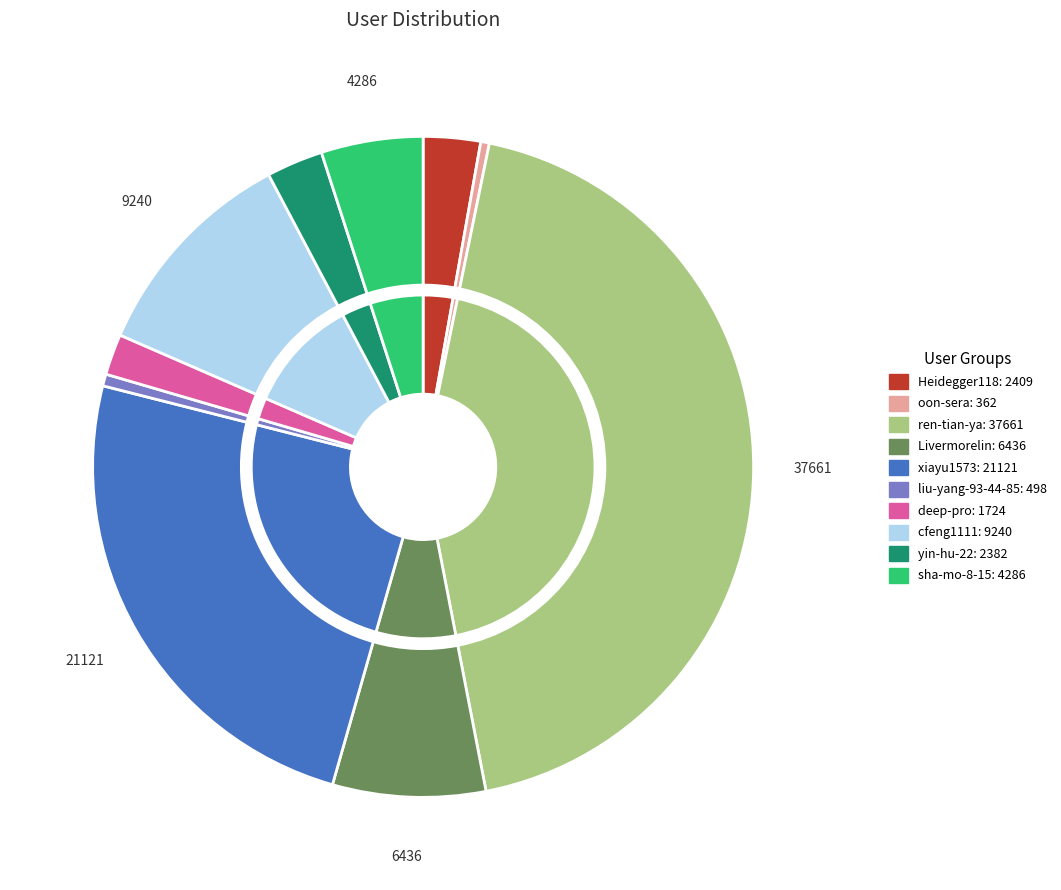

True or false: deep-pro accounts for 15% of the total.

False